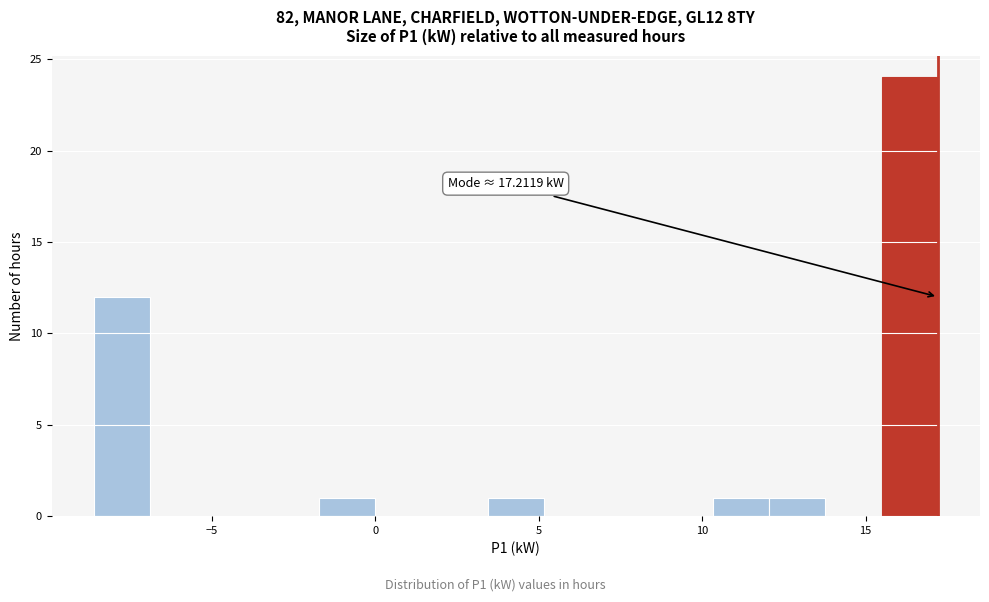

Read against the x-axis, roughly where is the centre of the tallest bar?

16.5